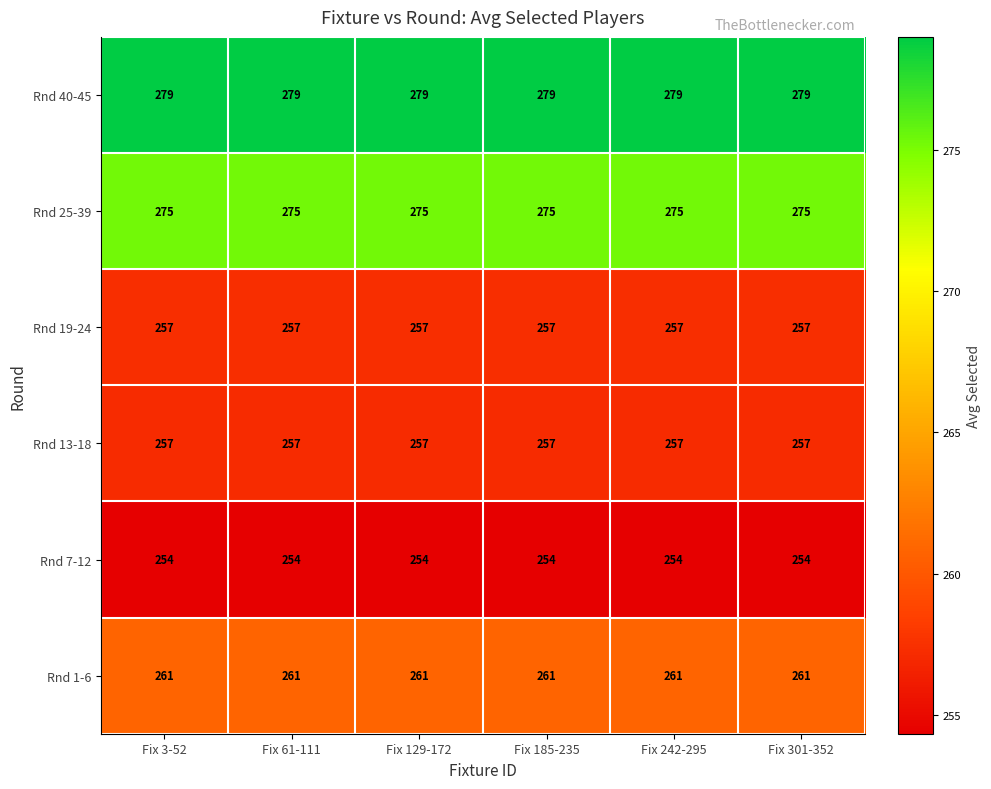

What is the greatest value displayed?

279